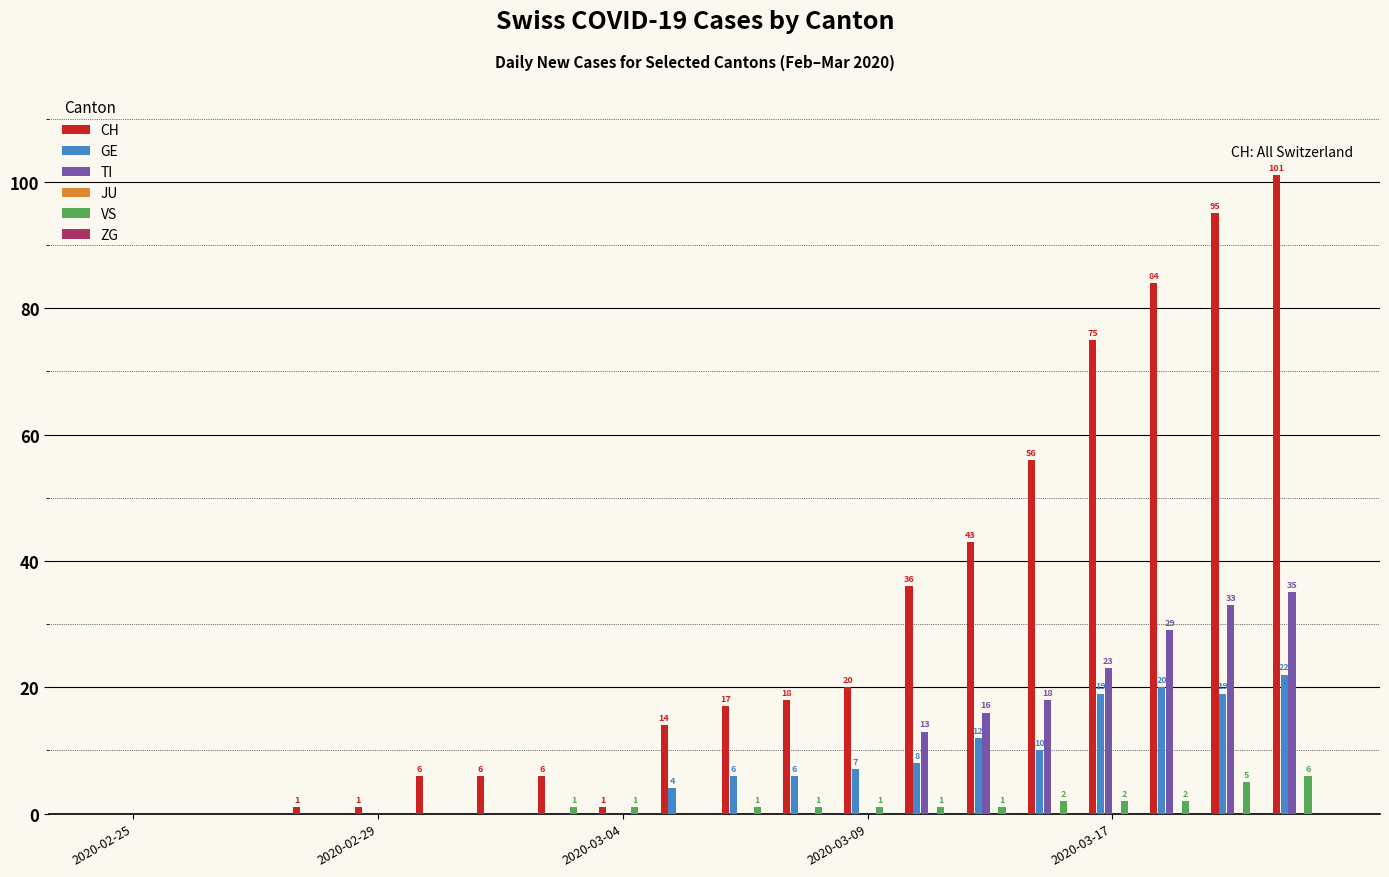

What is the highest value of the GE series?

22